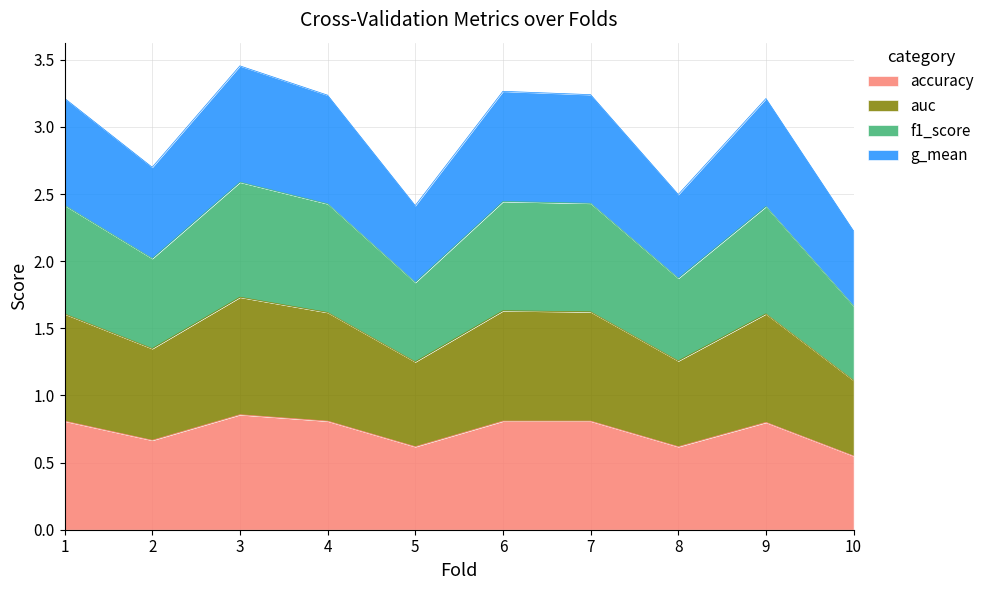

What is the total value across all series at 9?

3.2